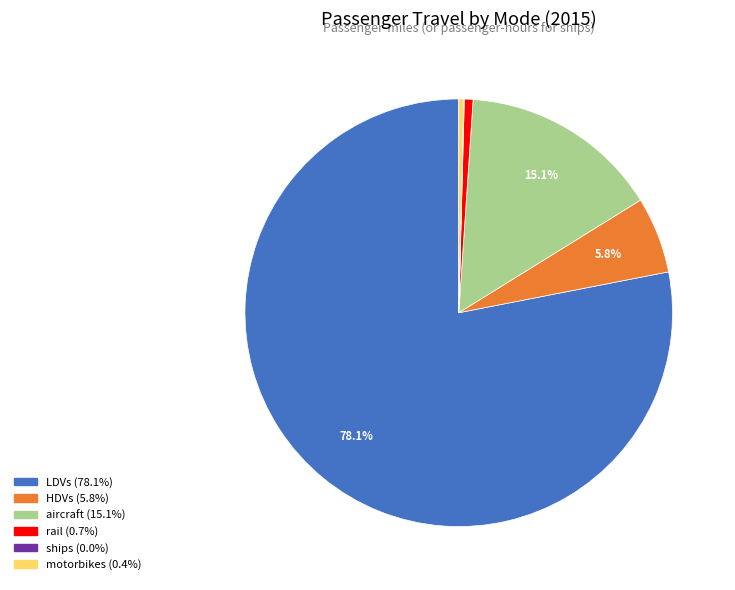

Is LDVs the majority of the pie?

Yes